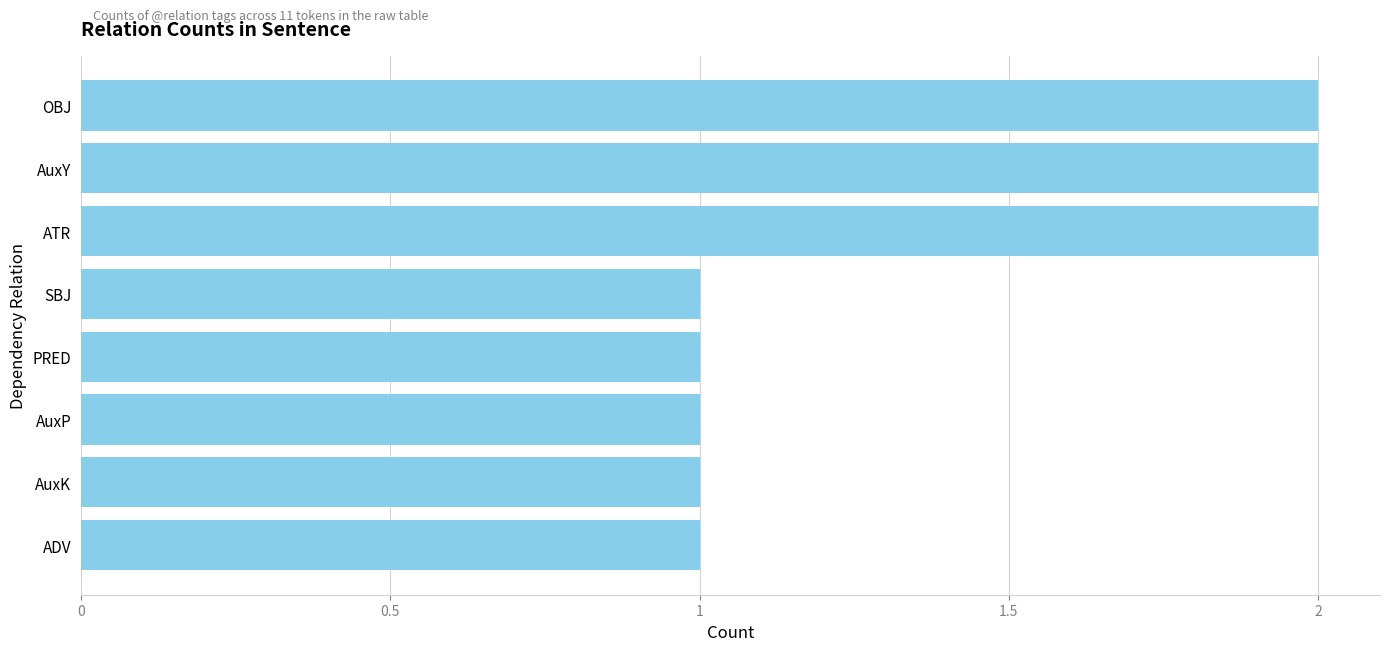

What is the label of the 6th bar from the top?

AuxP